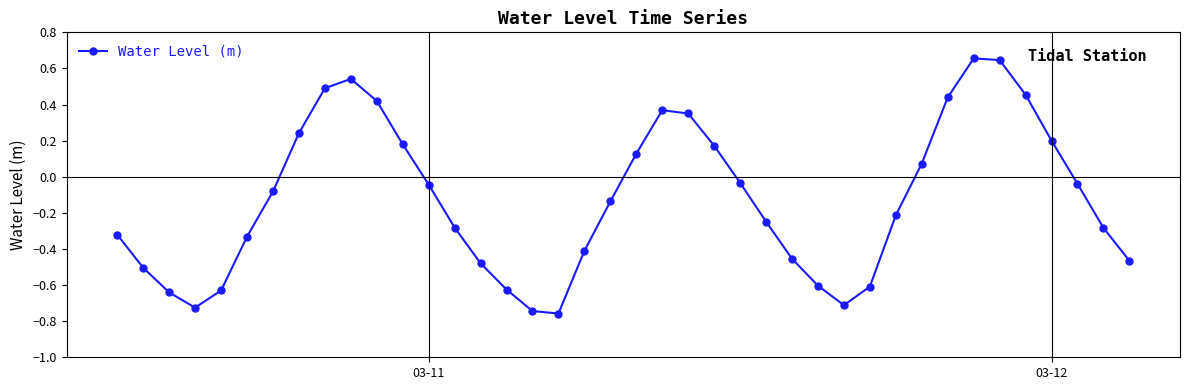

How many interior local valleys (lower than both neighbors) does the data have?

3